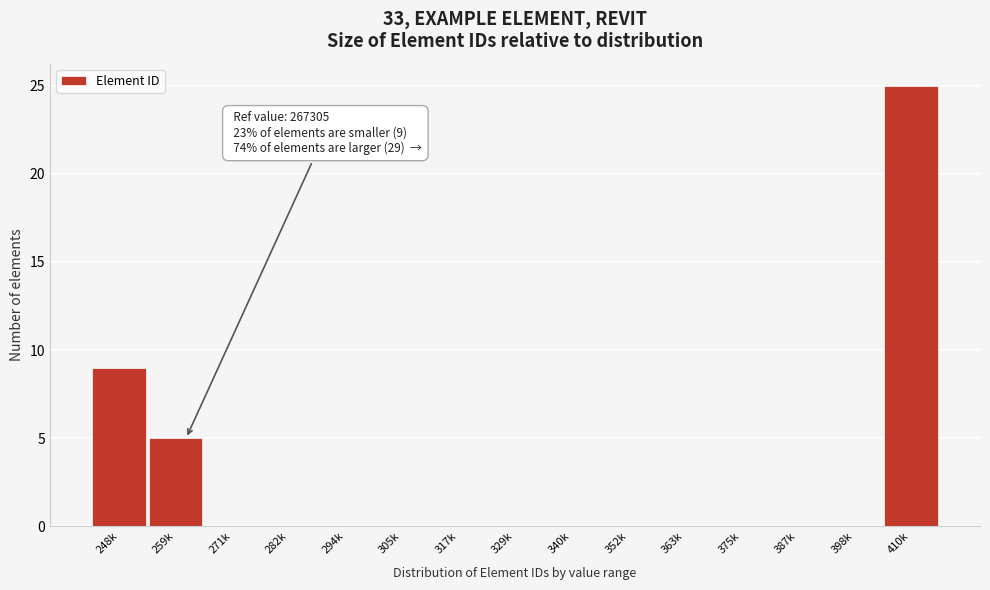

Reading left to right, extract all data points from this chart.

248k=9	259k=5	271k=0	282k=0	294k=0	305k=0	317k=0	329k=0	340k=0	352k=0	363k=0	375k=0	387k=0	398k=0	410k=25